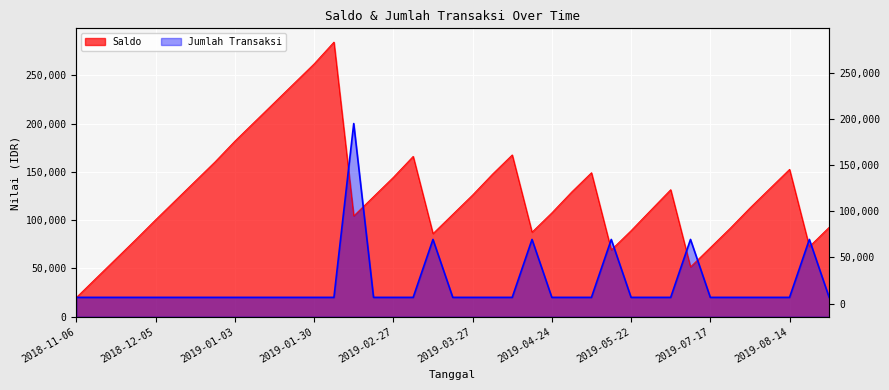

Reading right to left, list all the values displayed in this chart.

Saldo: 92612.7	72612.7	152612.7	132612.7	112612.7	91545.1	71545.1	51545.1	131545.1	110428.0	89141.5	69141.5	149141.5	129141.5	107570.7	87570.7	167570.7	147570.7	126065.6	106065.6	86065.6	166065.6	144384.4	124384.4	104384.4	284384.4	261869.1	241869.1	221869.1	201869.1	181869.1	160424.0	140424.0	120424.0	100424.0	80000.0	60000.0	40000.0	20000.0
Jumlah Transaksi: 20000.0	80000.0	20000.0	20000.0	20000.0	20000.0	20000.0	80000.0	20000.0	20000.0	20000.0	80000.0	20000.0	20000.0	20000.0	80000.0	20000.0	20000.0	20000.0	20000.0	80000.0	20000.0	20000.0	20000.0	200000.0	20000.0	20000.0	20000.0	20000.0	20000.0	20000.0	20000.0	20000.0	20000.0	20000.0	20000.0	20000.0	20000.0	20000.0